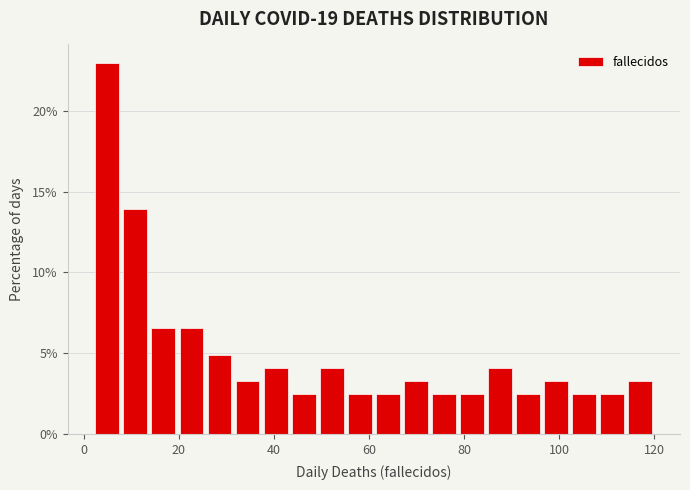

Around what value on the x-axis is the tallest bar? Give the approximate position of its centre, as read against the axis.

4